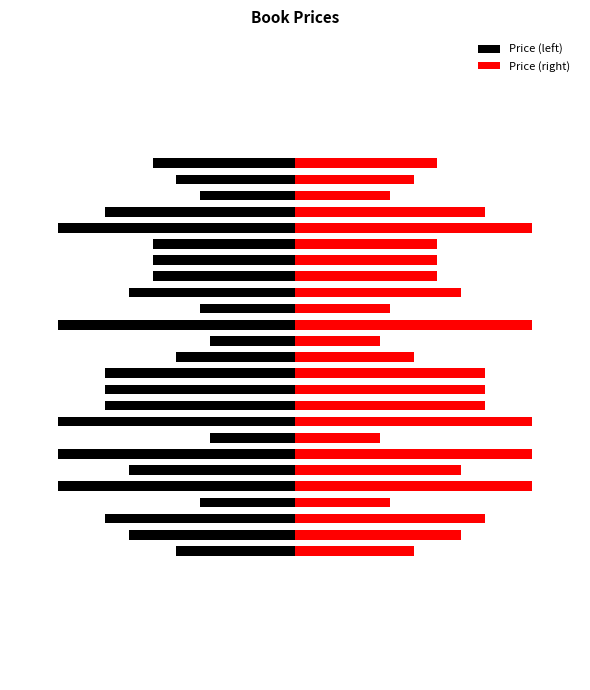

How many groups of bars are there?

25